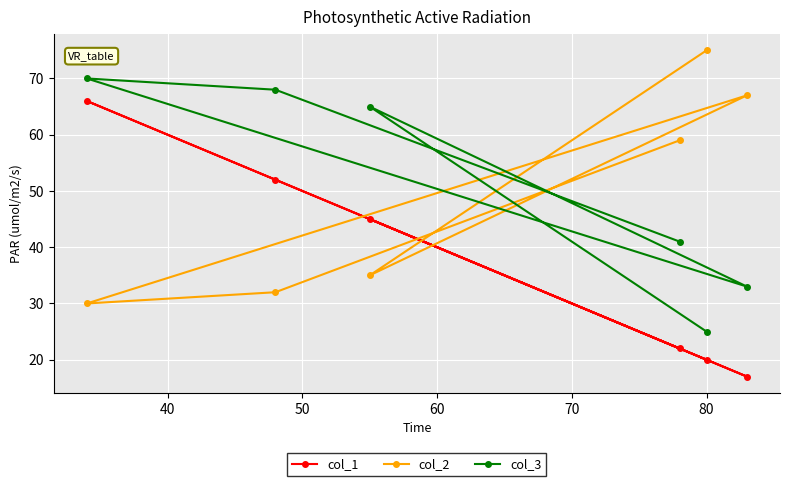

At how many categories does at least one series exceed 19?

6